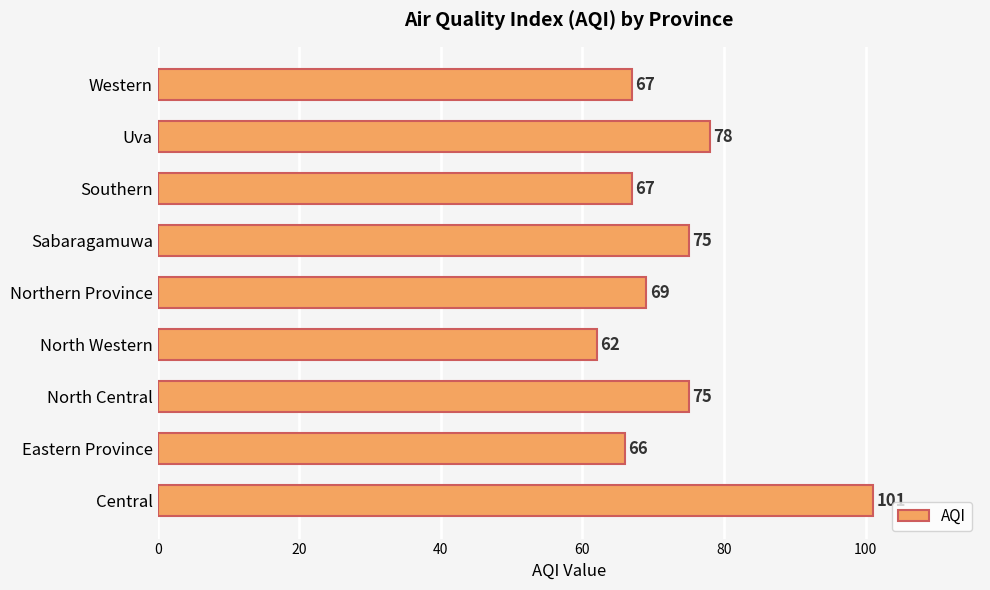

What is the minimum value shown in the chart?

62